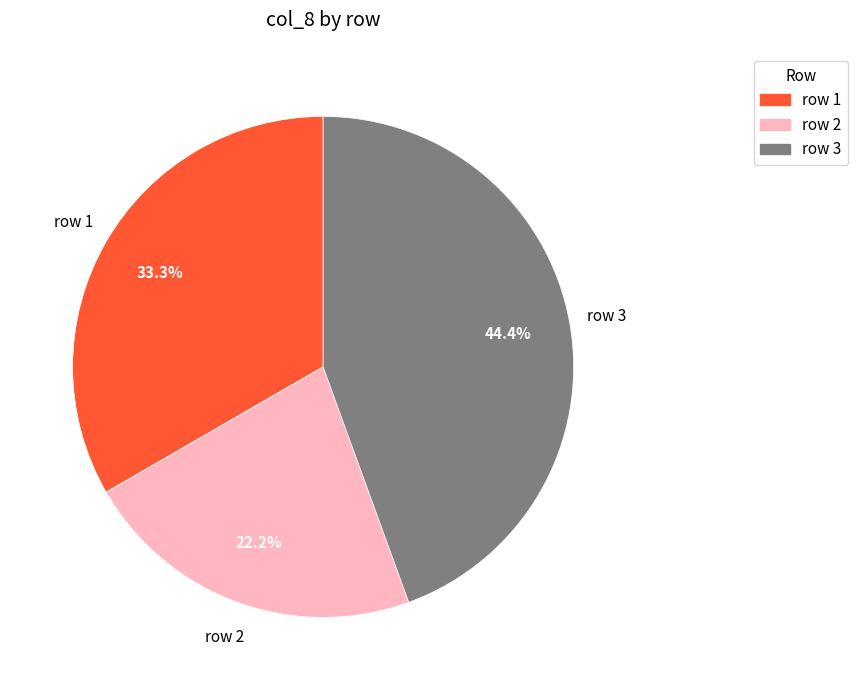

Is there any slice that represents more than half of the pie?

No